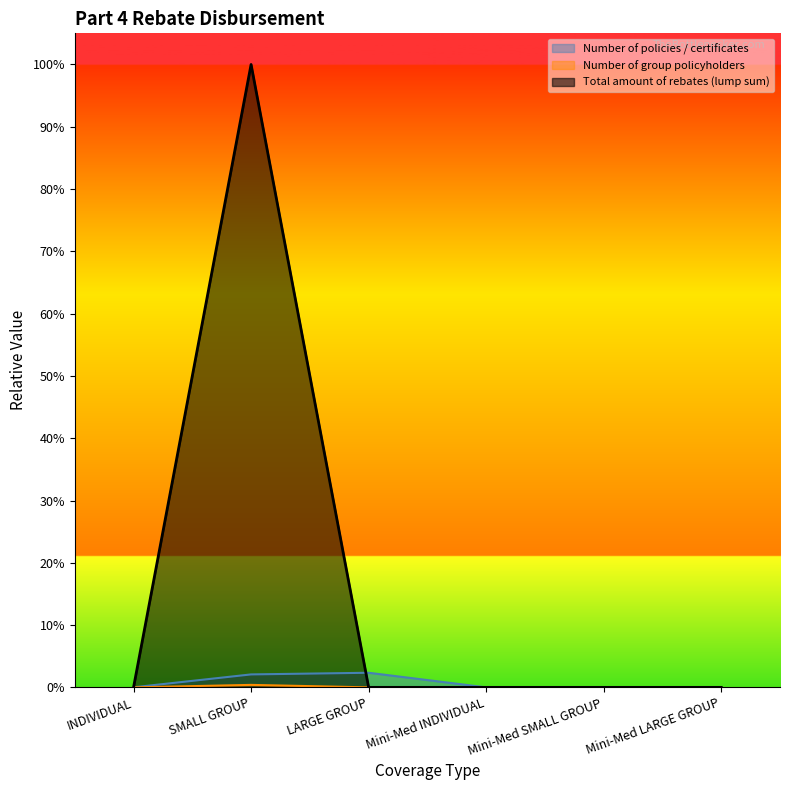

What is the label of the 2nd point from the right?

Mini-Med SMALL GROUP